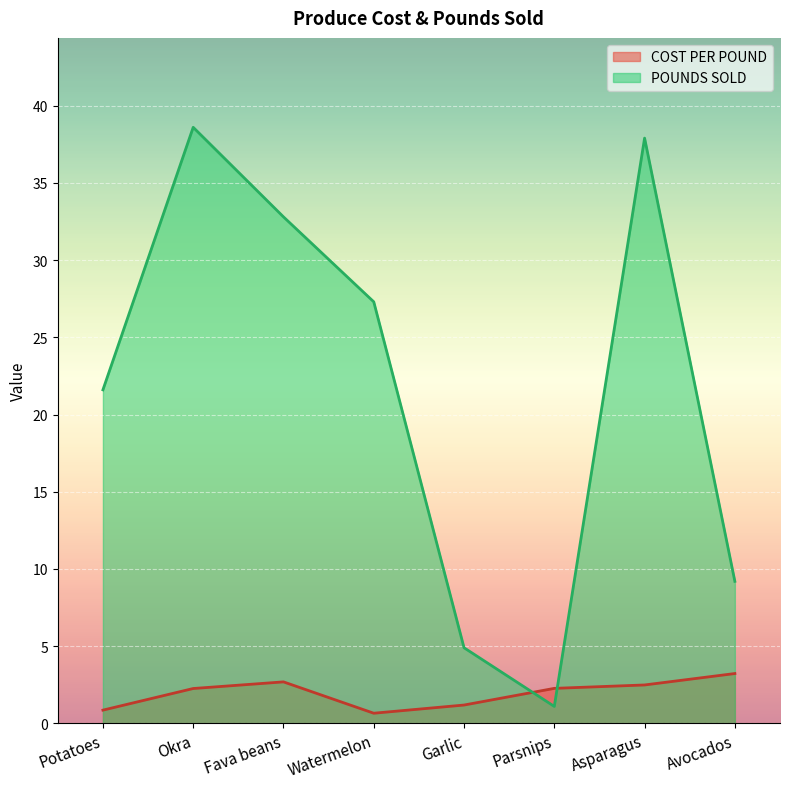

What is the value of the POUNDS SOLD point at the 7th from the left?

37.9